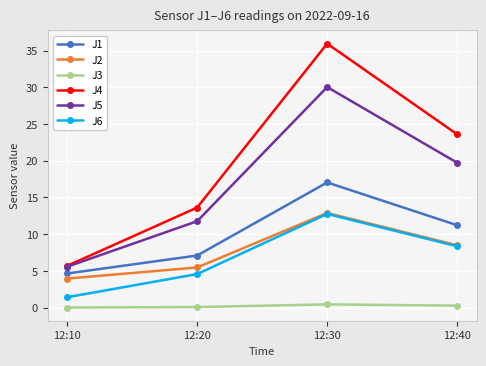

What is the value of the J4 point at the 3rd from the left?

36.0